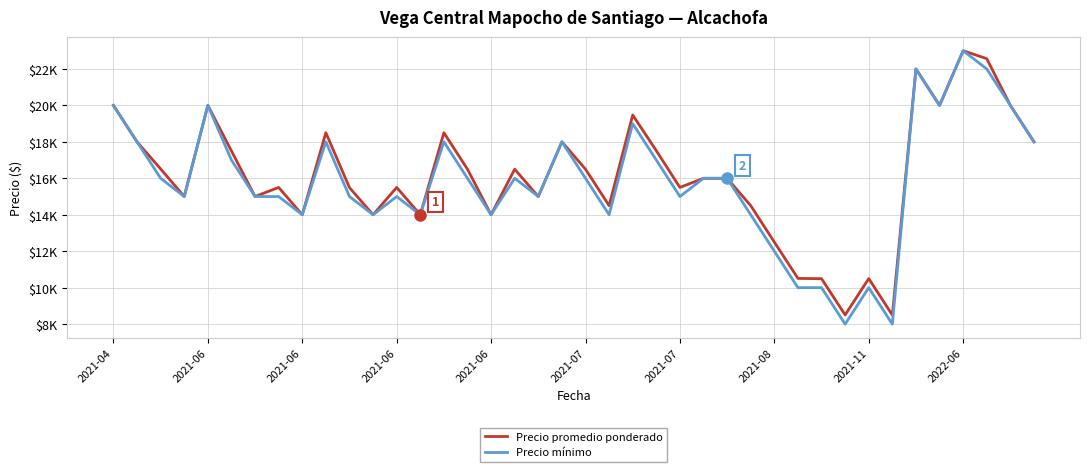

Where does the Precio promedio ponderado series first go above 16000?

2021-04